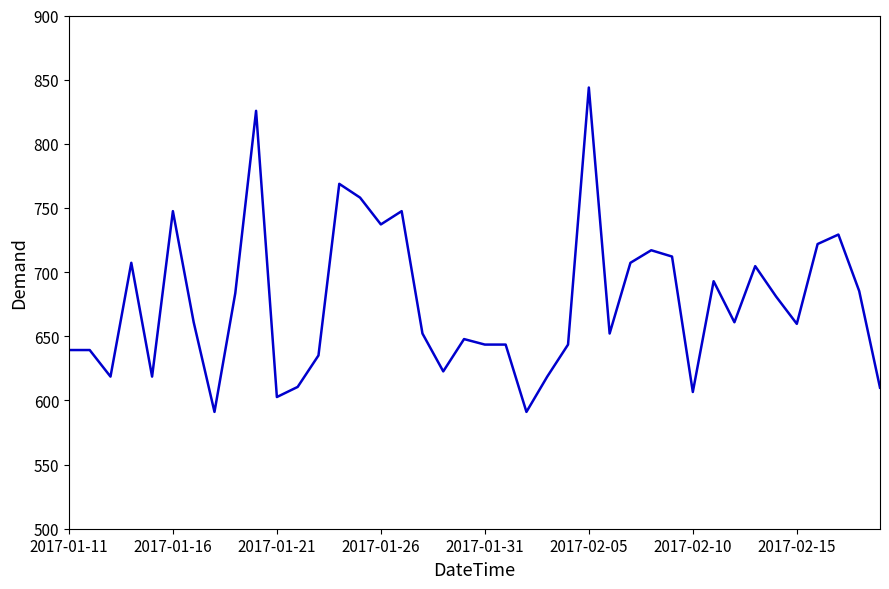

What is the smallest value displayed?

591.1